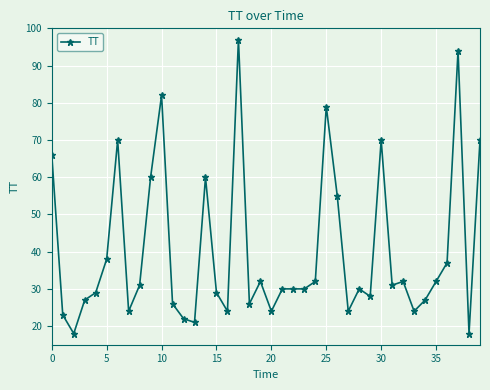

What is the greatest value displayed?

97